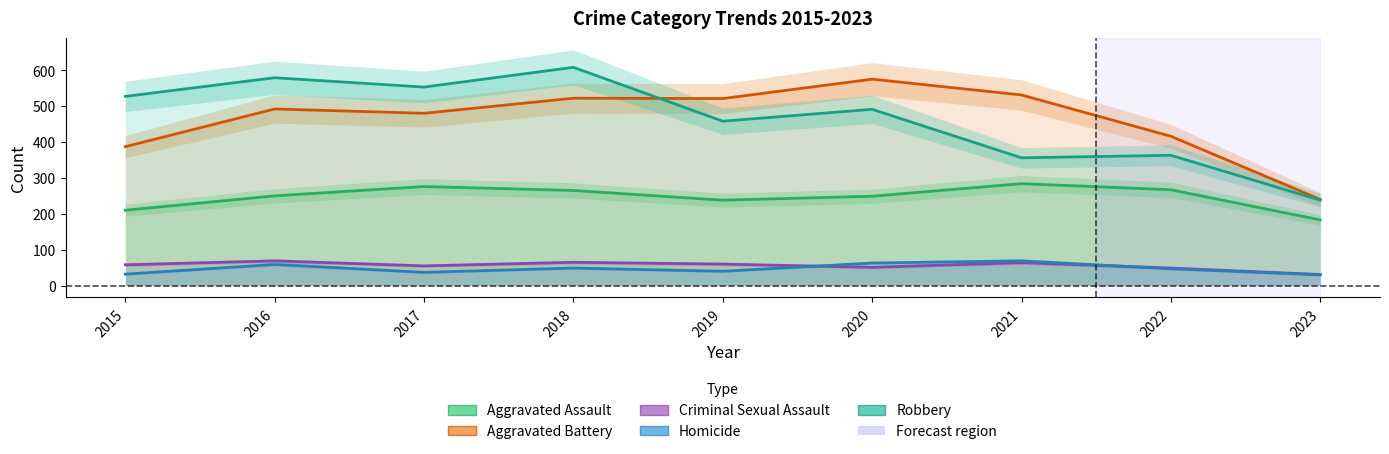

How many lines are shown in the chart?

5